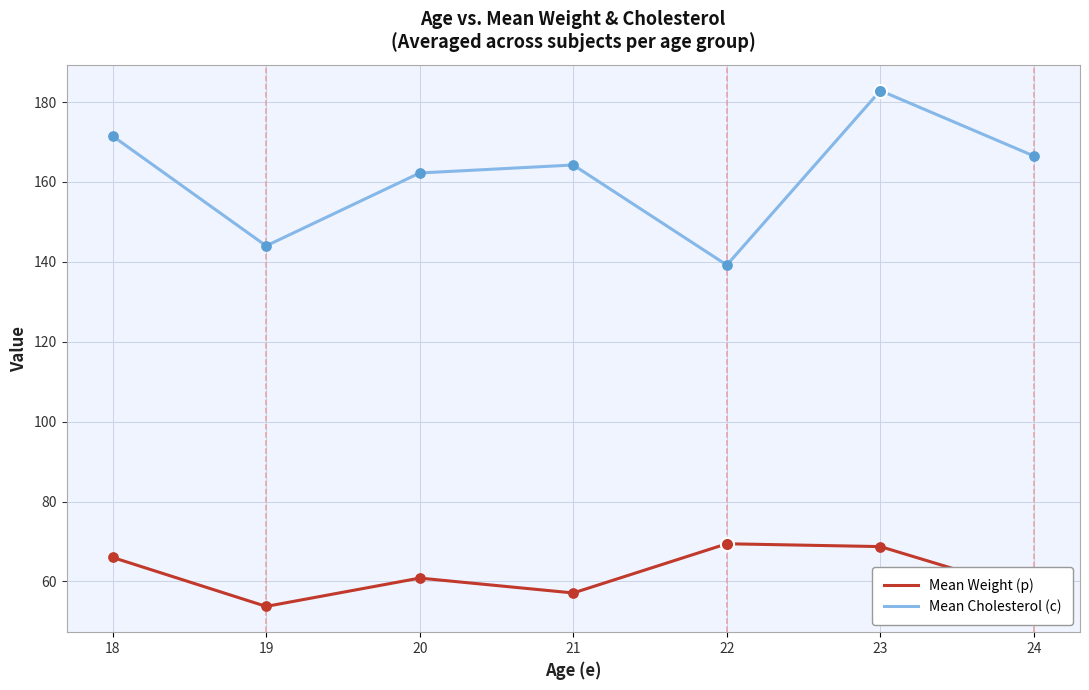

At how many categories does at least one series exceed 70?

7